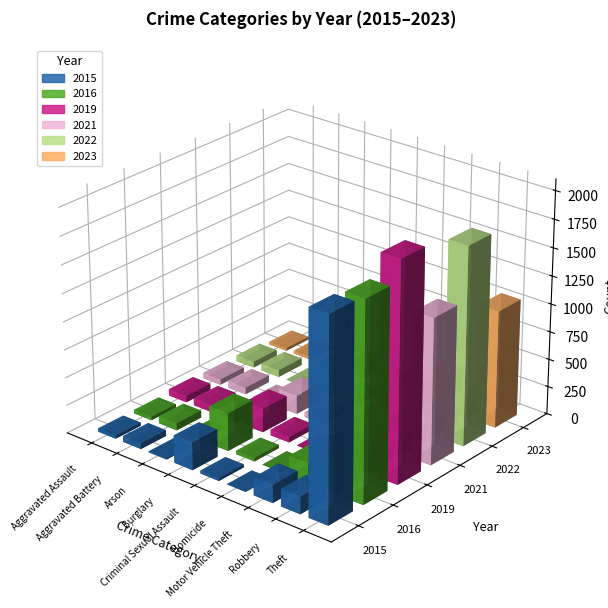

At which label does 2022 first exceed 62?

Burglary